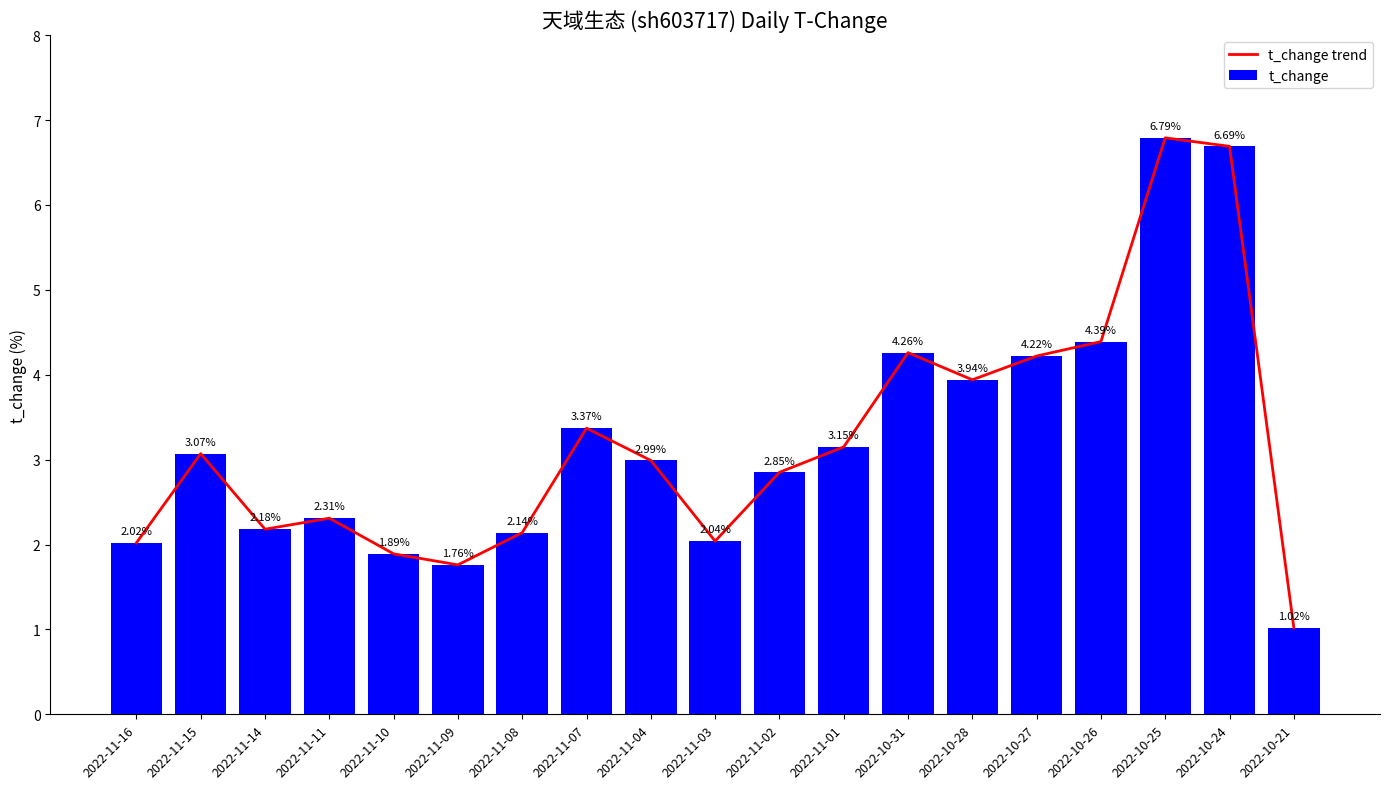

Reading left to right, extract all data points from this chart.

t_change trend: 2.0	3.1	2.2	2.3	1.9	1.8	2.1	3.4	3.0	2.0	2.9	3.1	4.3	3.9	4.2	4.4	6.8	6.7	1.0
t_change: 2.0	3.1	2.2	2.3	1.9	1.8	2.1	3.4	3.0	2.0	2.9	3.1	4.3	3.9	4.2	4.4	6.8	6.7	1.0